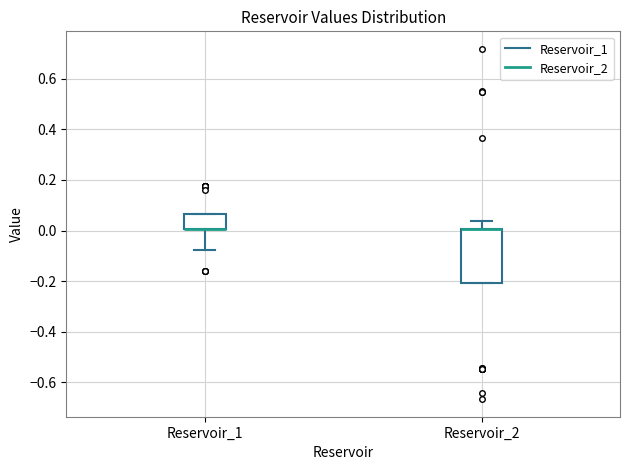

Which box is the tallest, from its lower edge to its upper edge?

Reservoir_2